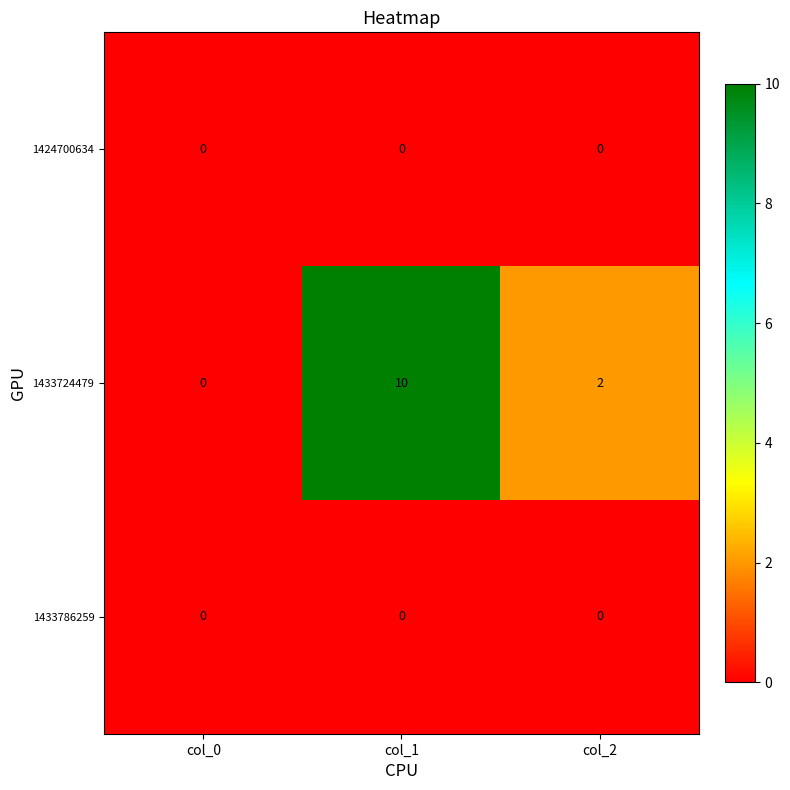

Which series has the largest total across all categories?

1433724479